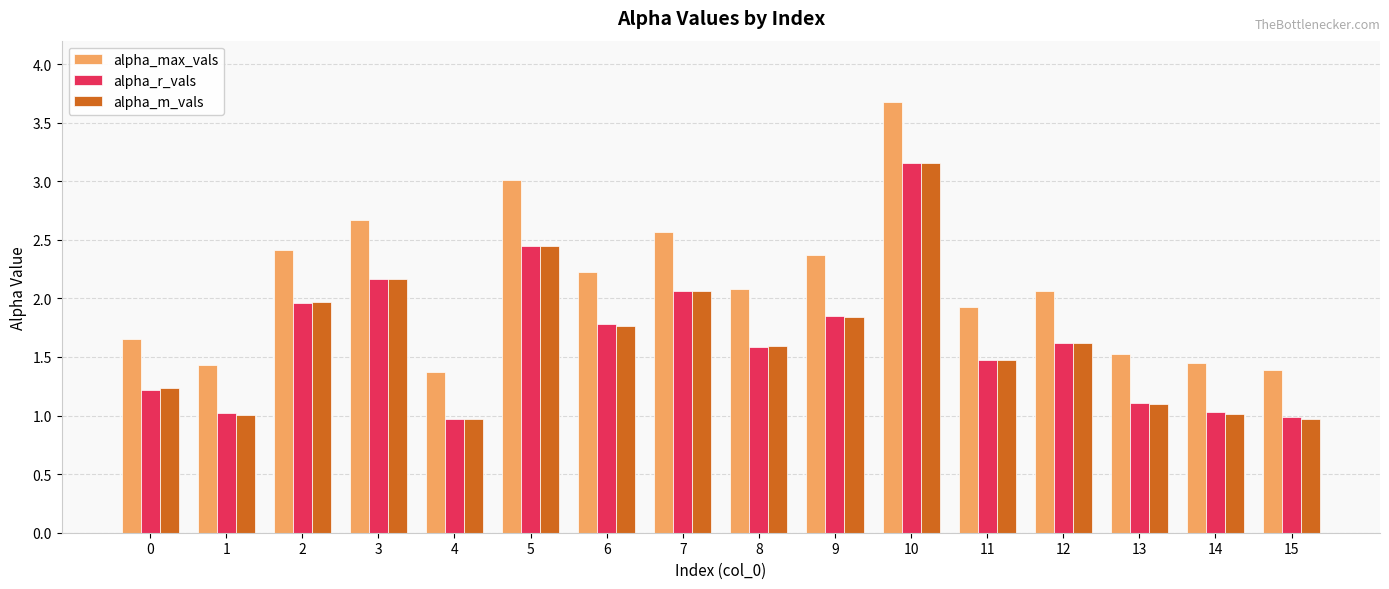

What is the value of the alpha_r_vals bar at the 2nd from the left?

1.0